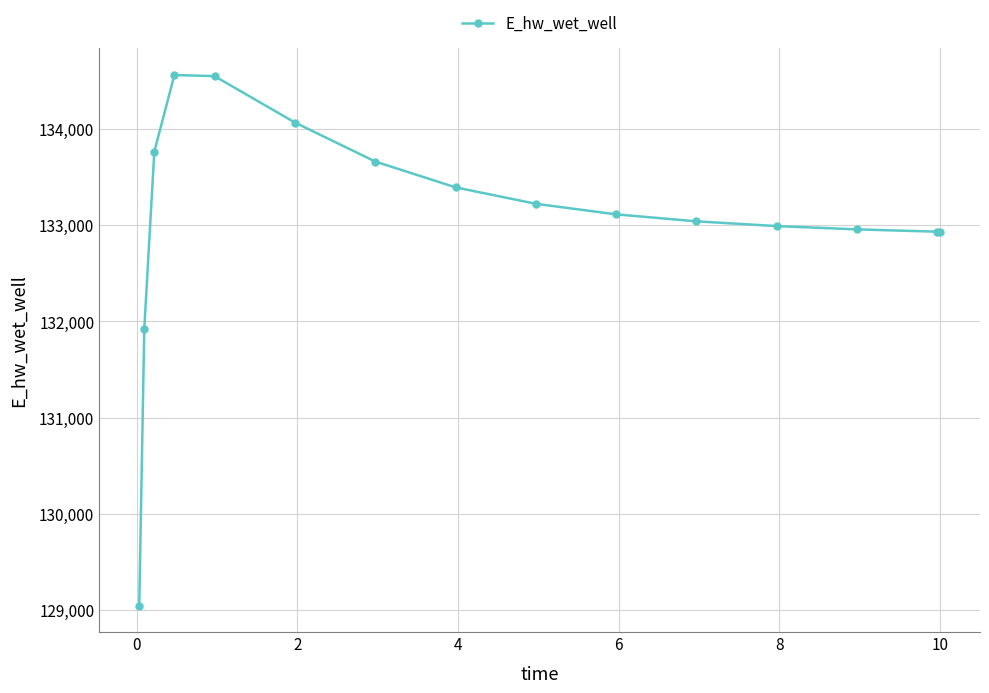

What is the difference between the maximum and second lowest values?

2638.6